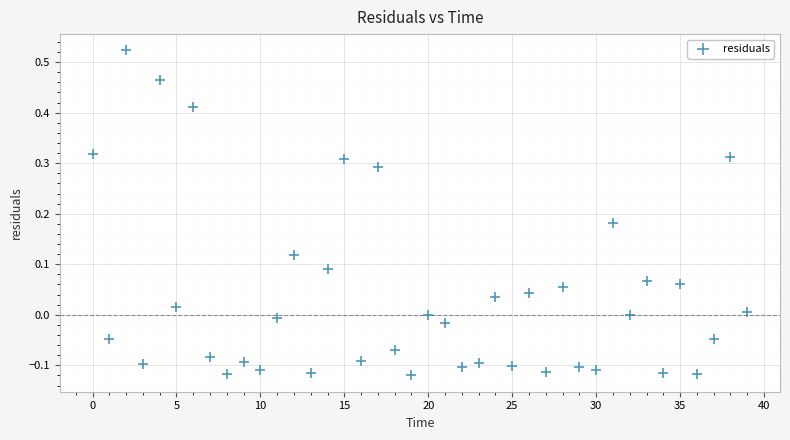

What is the range of Y values (max minus min)?

0.6